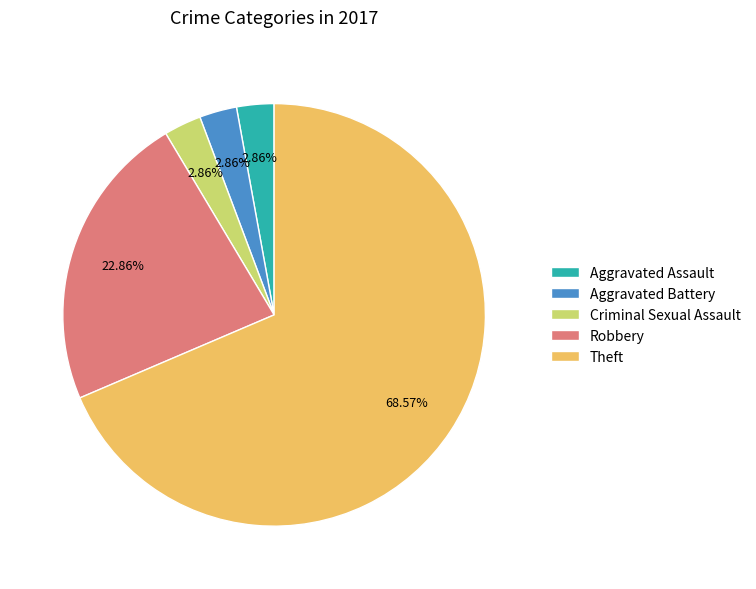

To the nearest percent, what is the combined percentage of Criminal Sexual Assault and Robbery?

26%